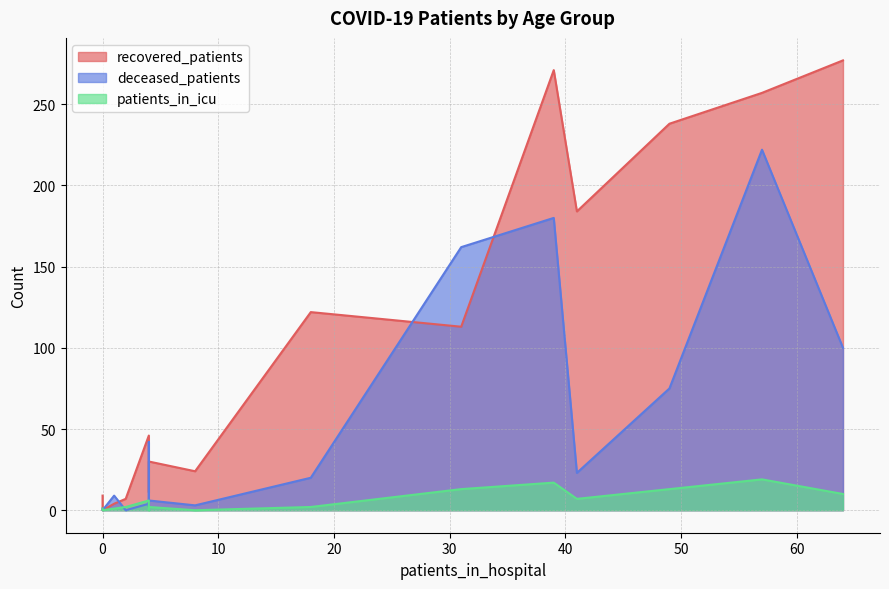

What is the sum of all recovered_patients values?

1609